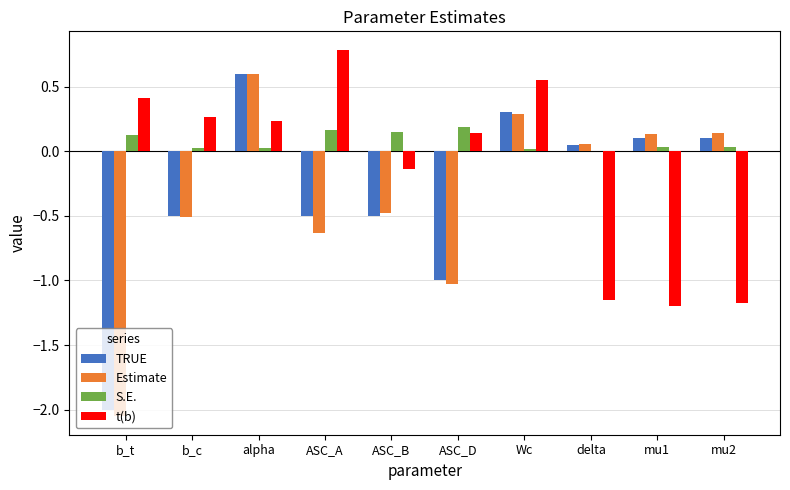

Is the value of t(b) at mu1 greater than the value of TRUE at Wc?

No